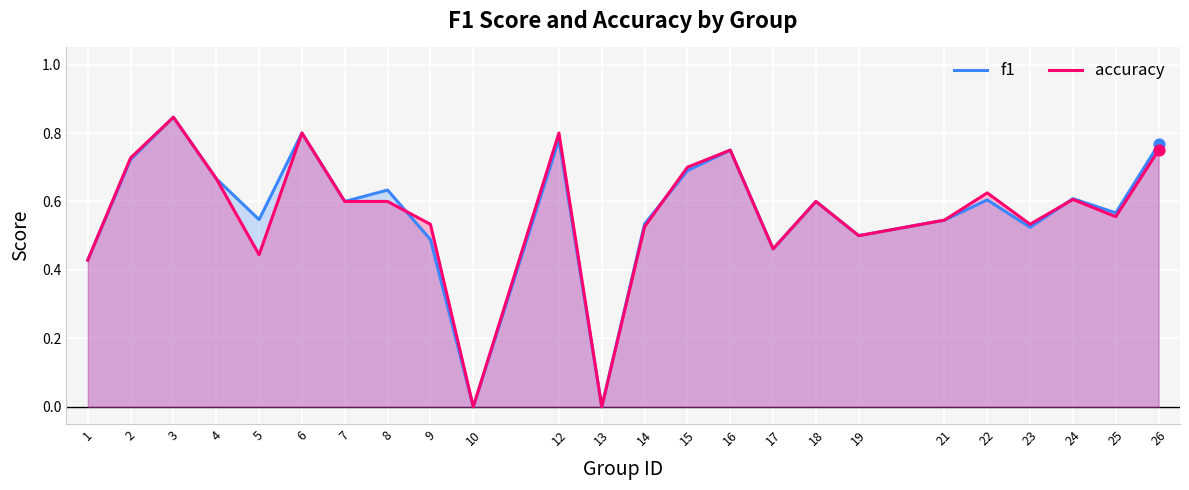

Which series has the widest spread of Y values?

f1